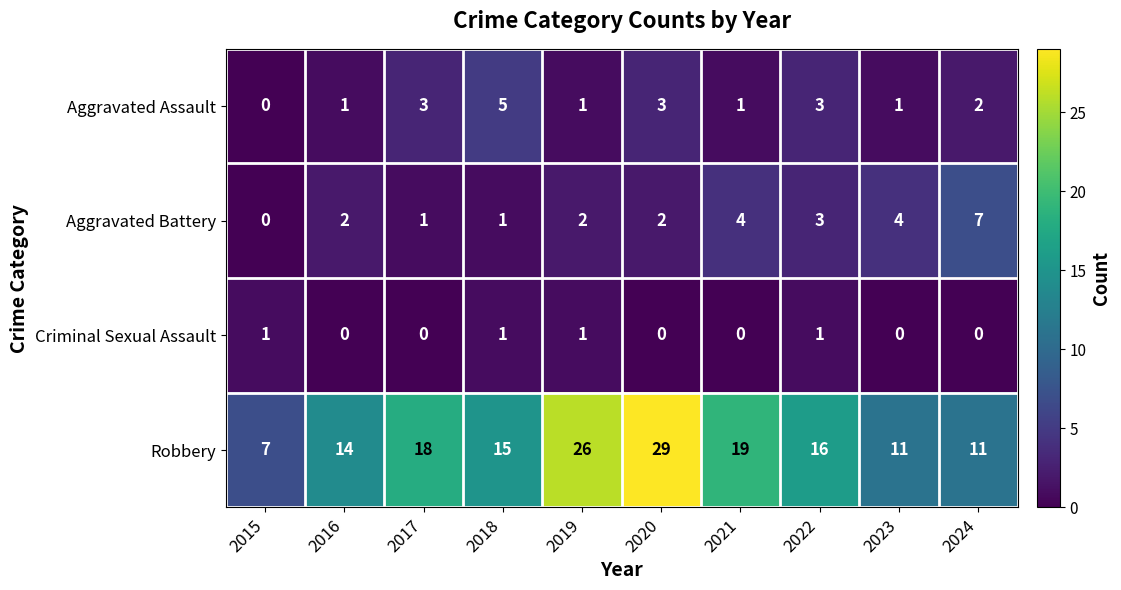

How many Aggravated Battery values are between 1 and 4?

8